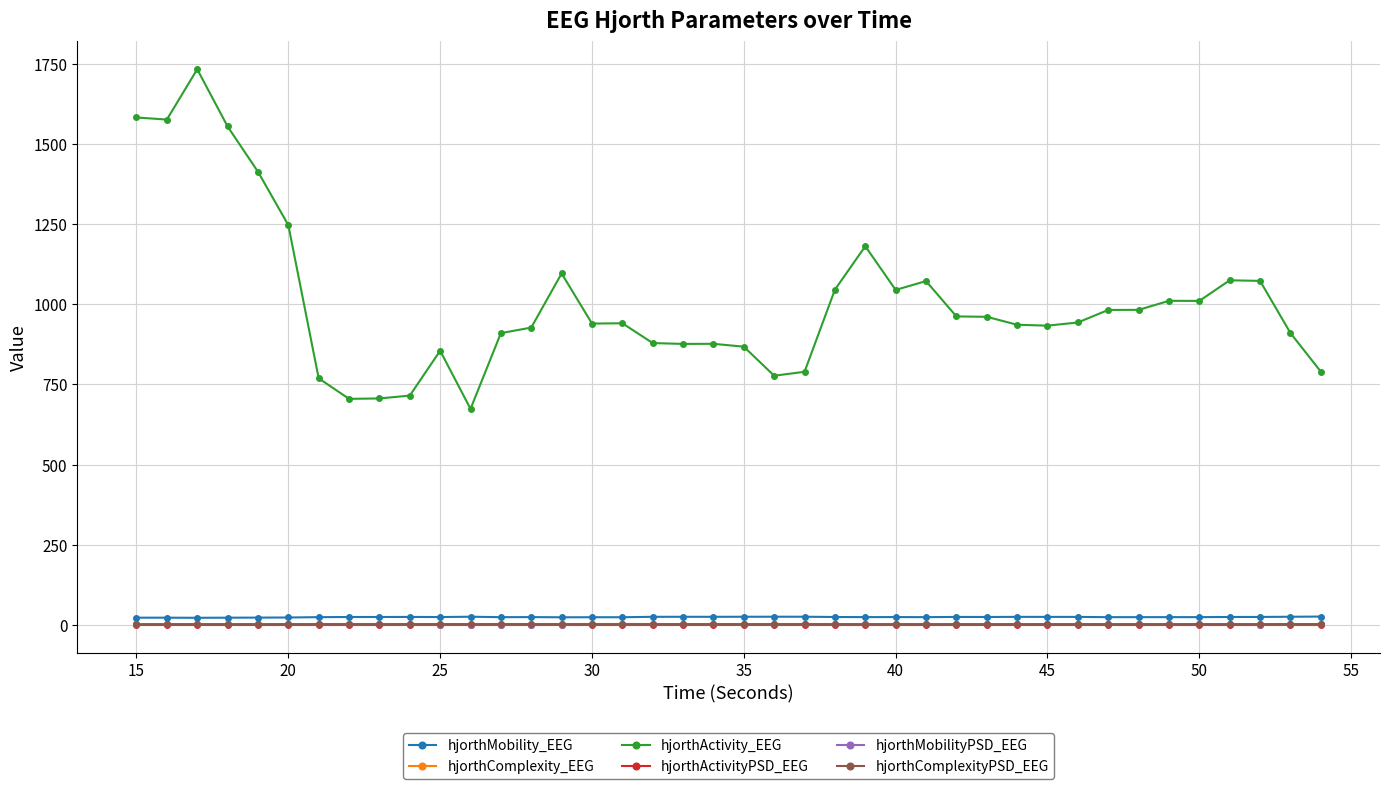

What is the greatest value displayed?

1733.3